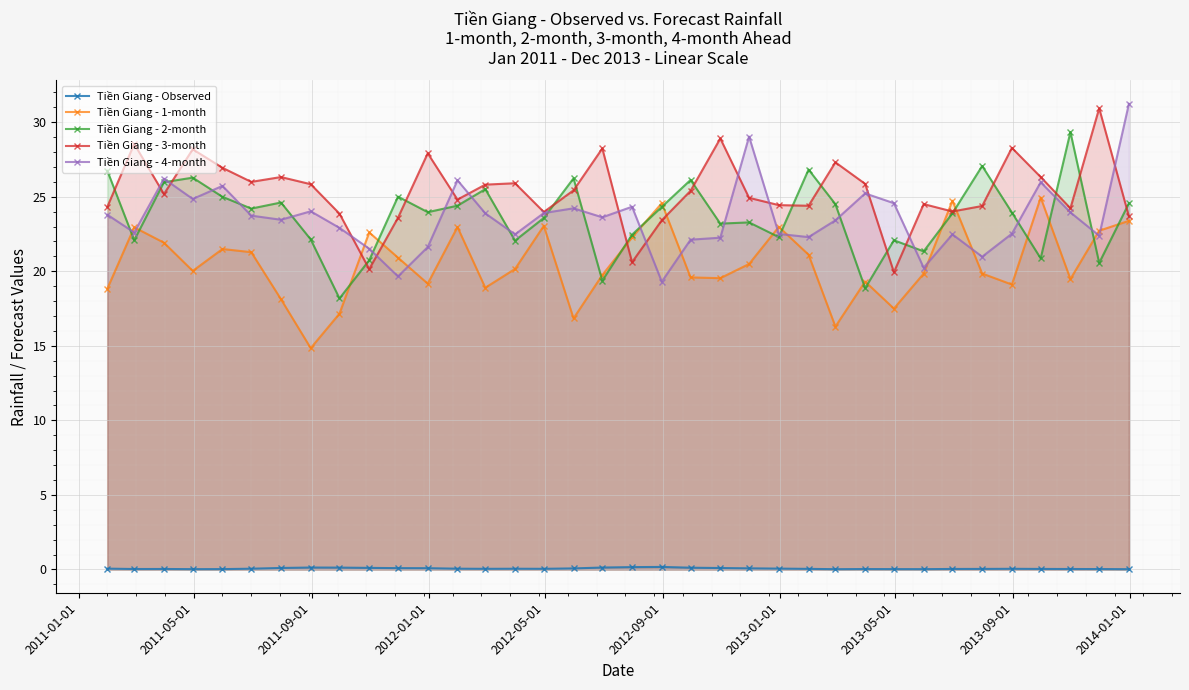

True or false: Tiền Giang - 4-month has more than 1 points higher than both neighbors.

True